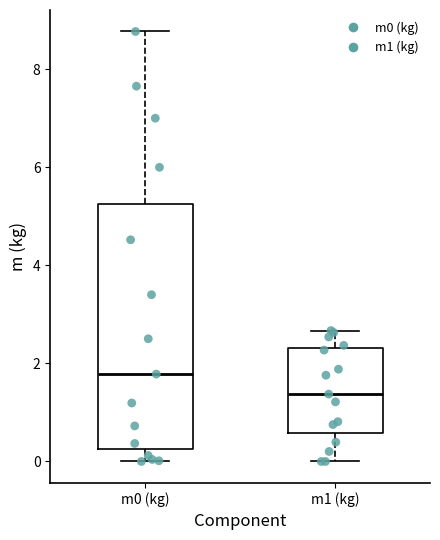

Reading left to right, read every box against the y-axis: the position of its median line, the range the box covers, and the ends of its whiskers. The values are not printed on the chart, so give them approximately, as read against the axis.

m0 (kg): median 1.8, box 0.2 to 5.2, whiskers 0.0 to 8.8
m1 (kg): median 1.4, box 0.6 to 2.4, whiskers 0.0 to 2.6